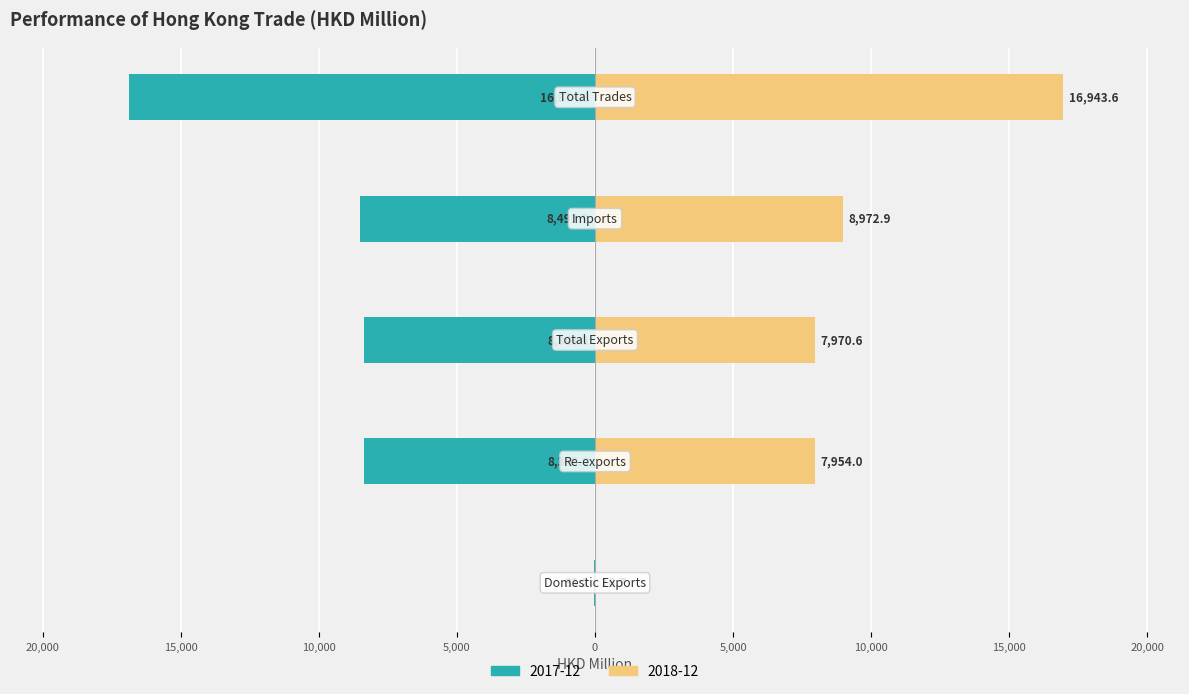

At how many categories does at least one series exceed 2087?

4